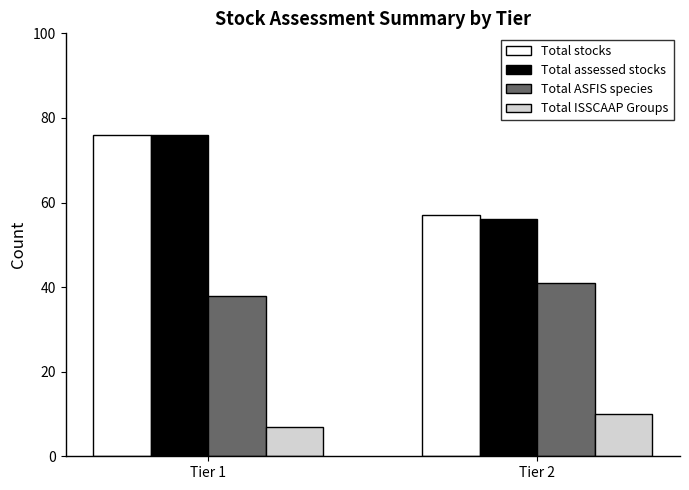

What is the maximum value shown in the chart?

76